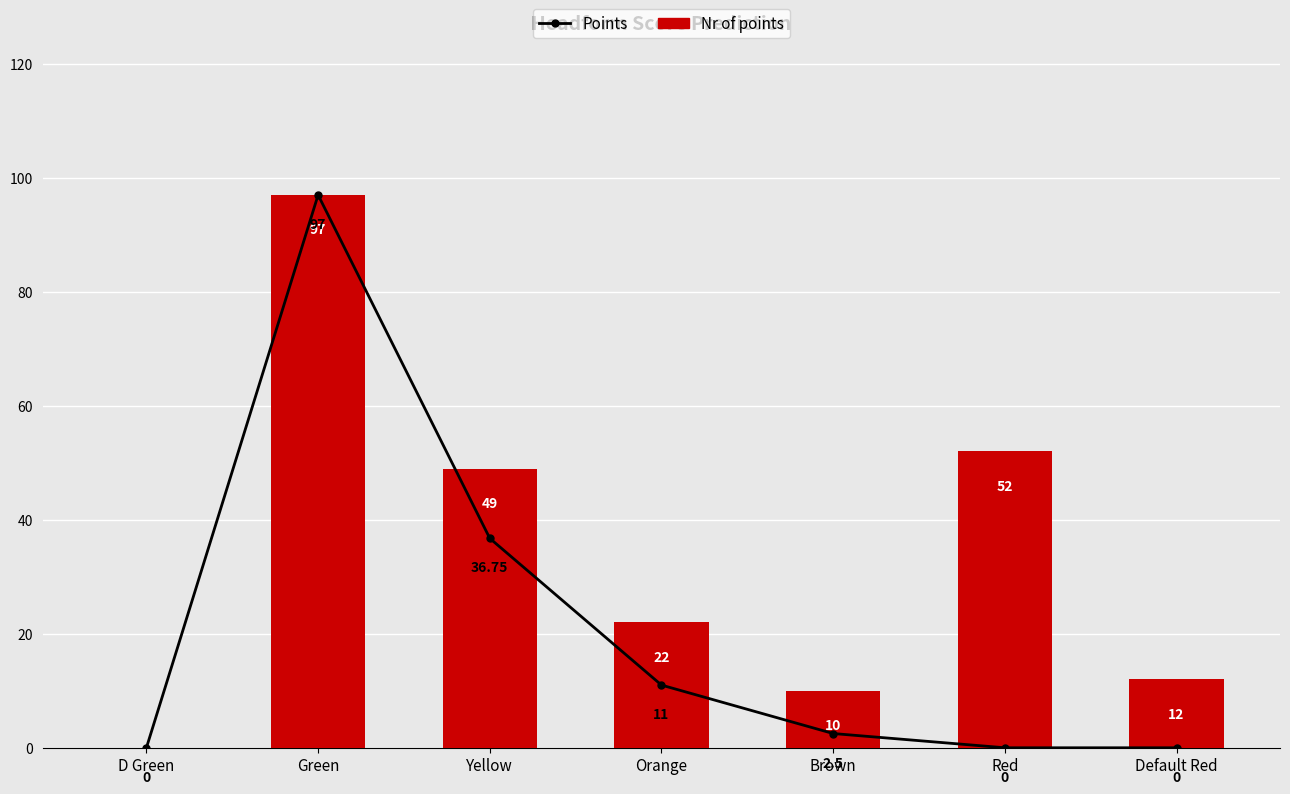

The value of Points at Default Red is 0.0. True or false?

True